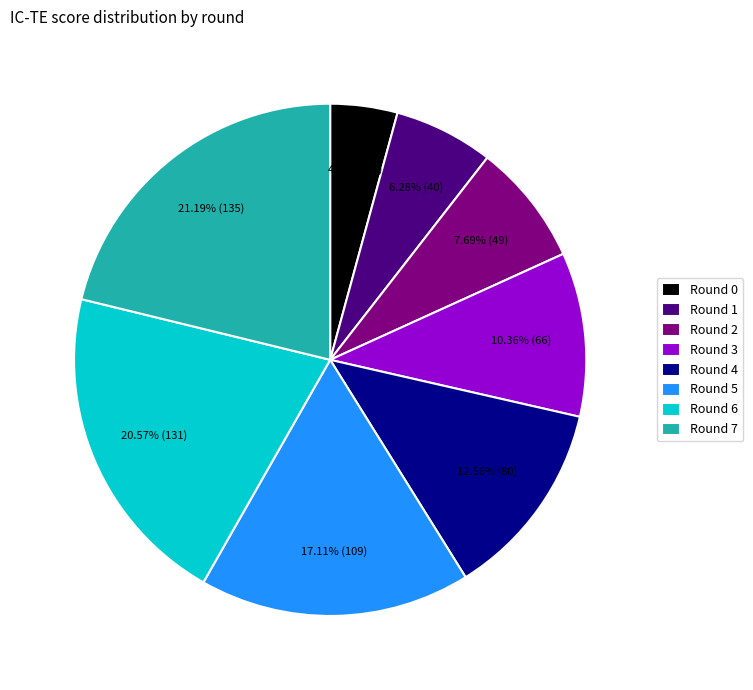

Is there a majority slice in this chart?

No